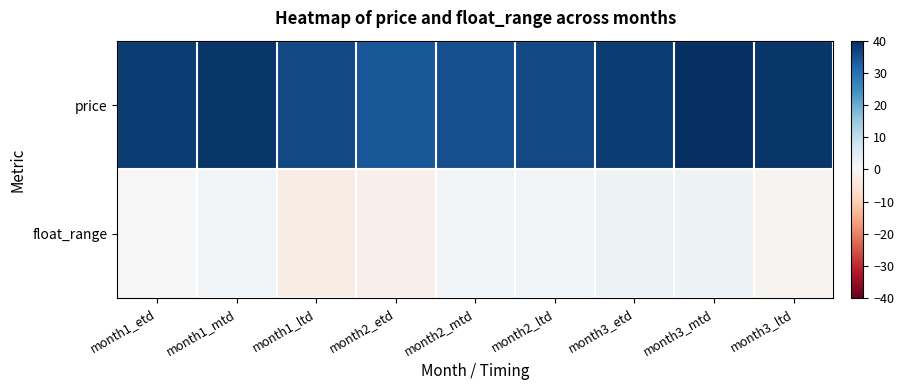

Which category has the highest value across all series?

month3_mtd